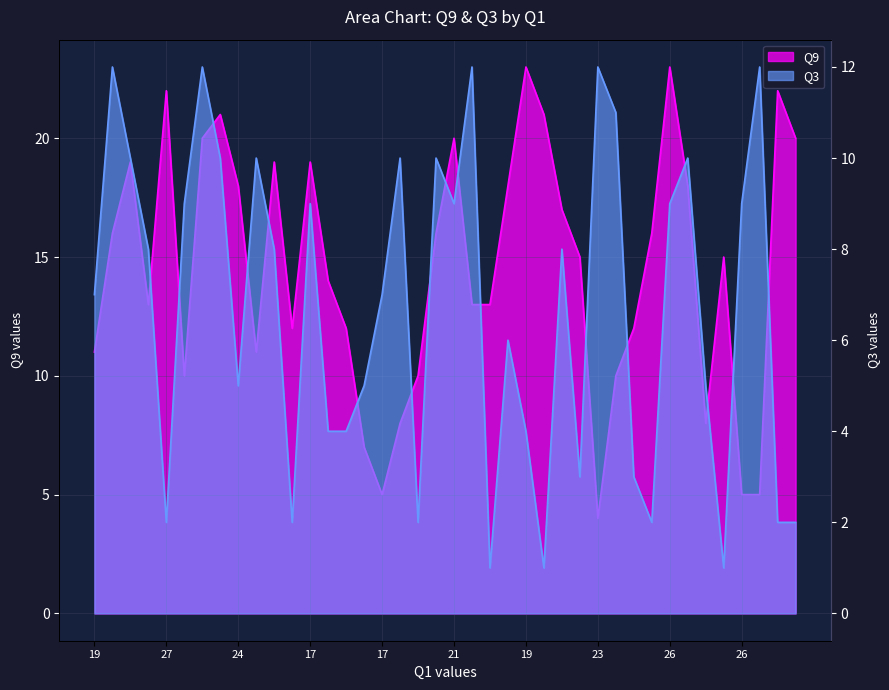

How many data points in Q3 are less than 8?

20